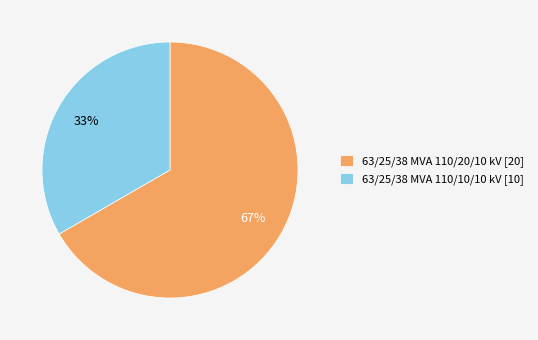

The 63/25/38 MVA 110/20/10 kV slice represents 81% of the pie. True or false?

False